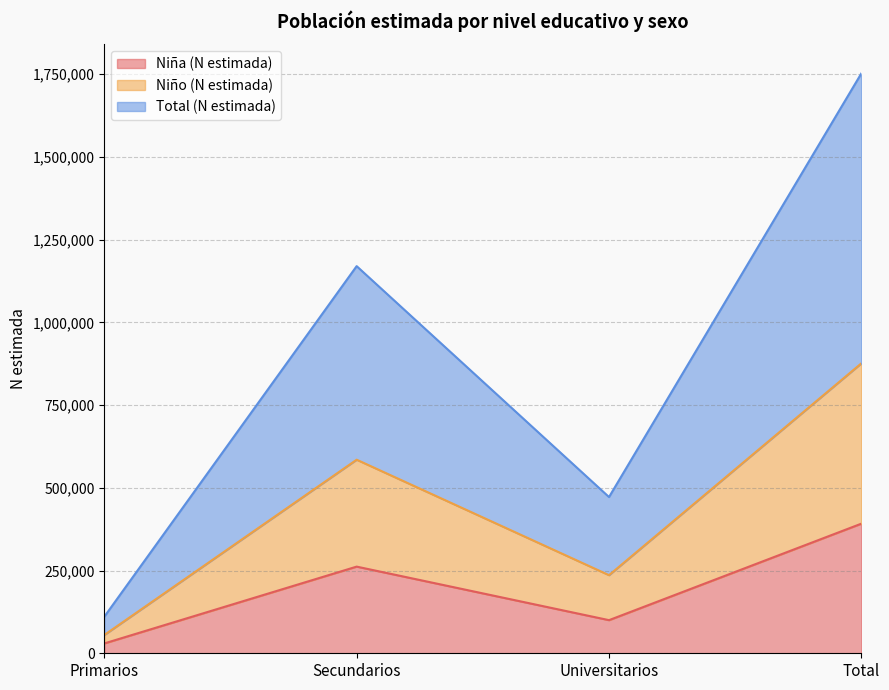

Does the chart have visible grid lines?

Yes